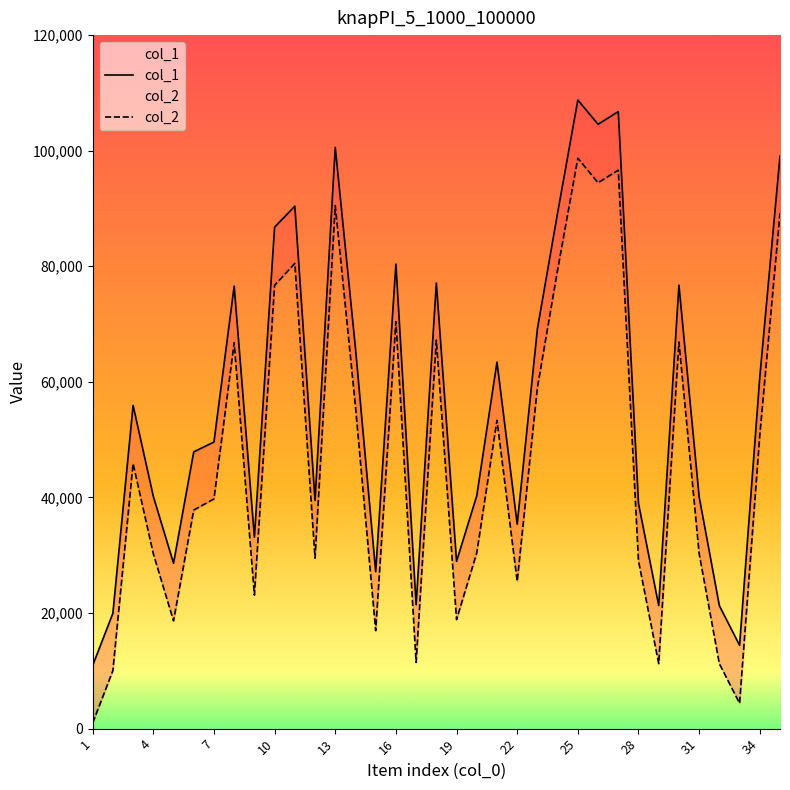

What is the difference between the maximum and minimum values in the col_2 series?

97718